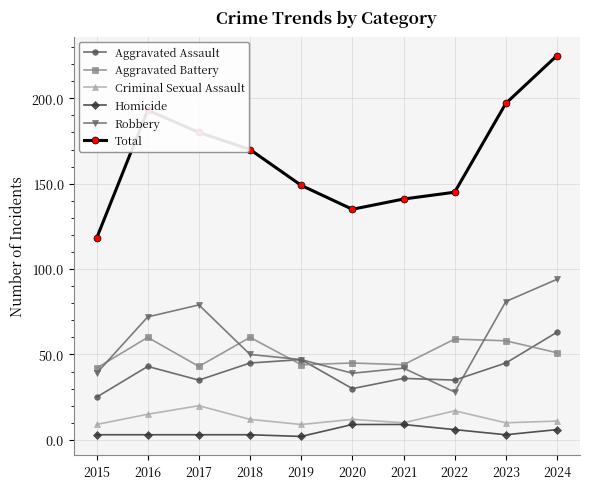

Which series has the largest range (max minus min)?

Total